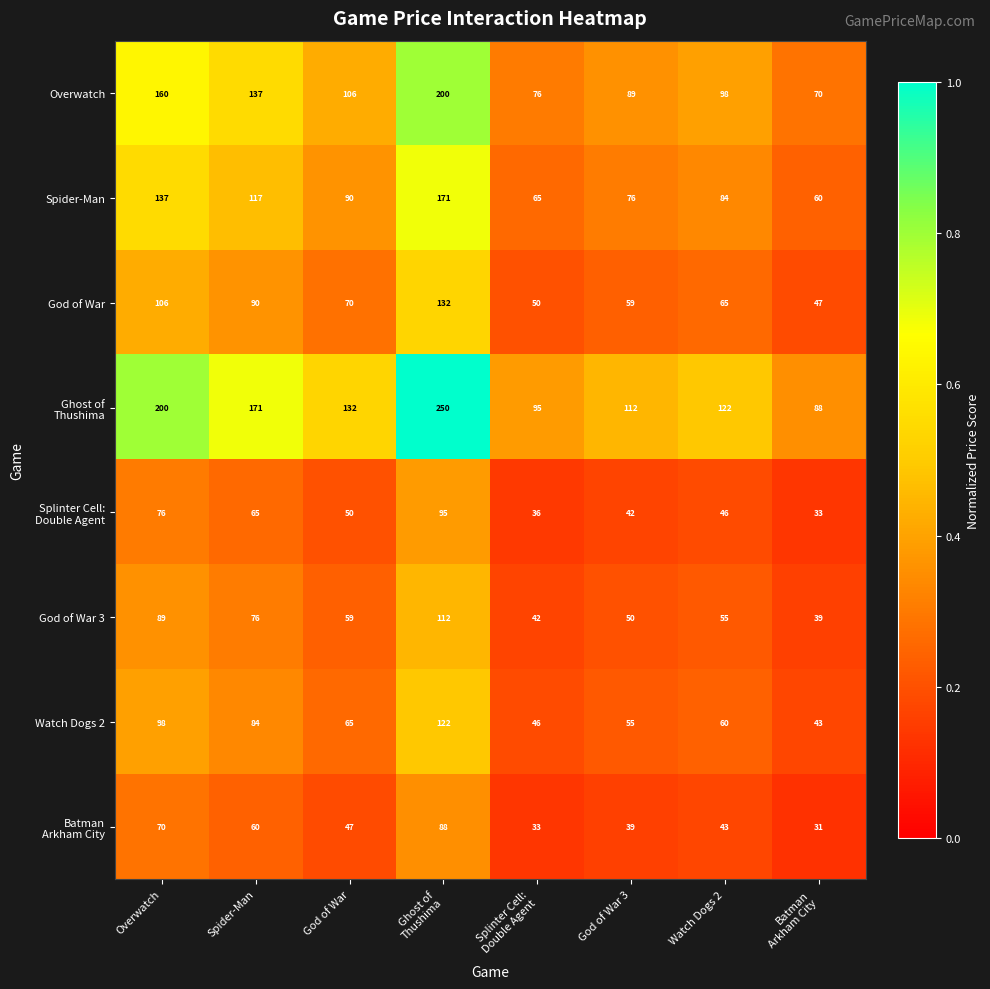

The Spider-Man series shows 137 at Overwatch. True or false?

True